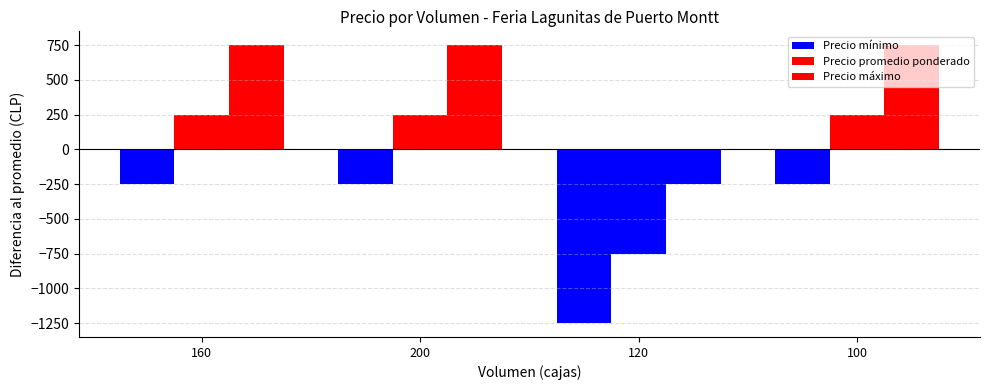

Reading right to left, what are all the values shown in this chart?

Precio mínimo: 100=-250	120=-1250	200=-250	160=-250
Precio promedio ponderado: 100=250	120=-750	200=250	160=250
Precio máximo: 100=750	120=-250	200=750	160=750